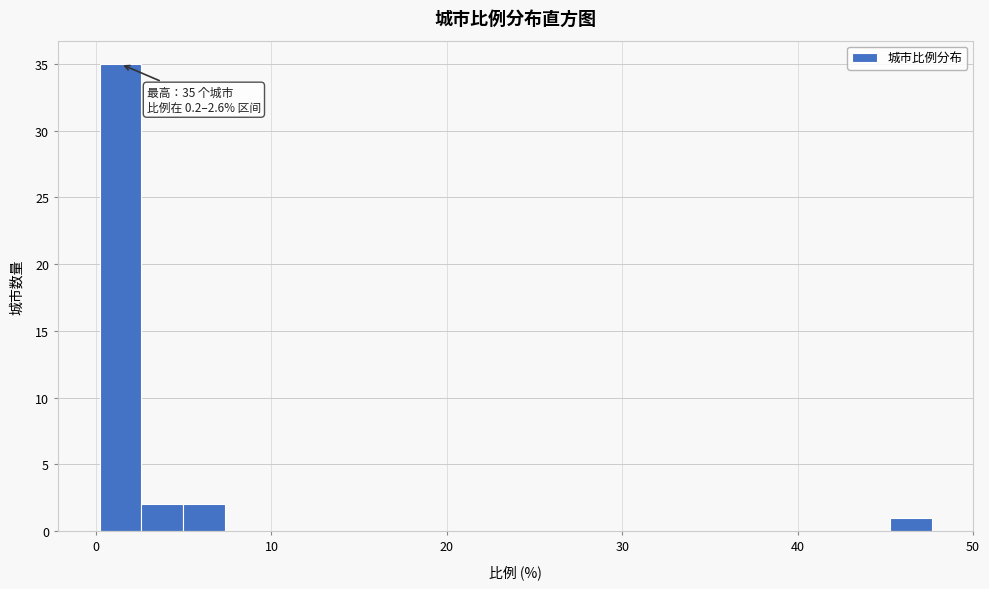

Read against the x-axis, roughly where is the centre of the tallest bar?

1